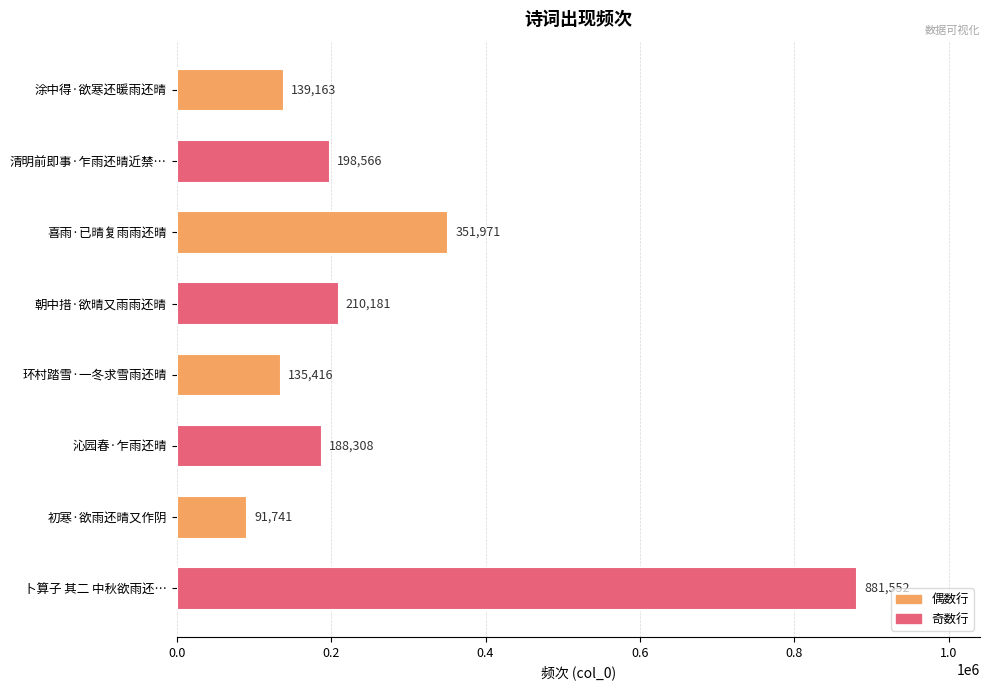

What is the difference between the maximum and minimum values?

789811